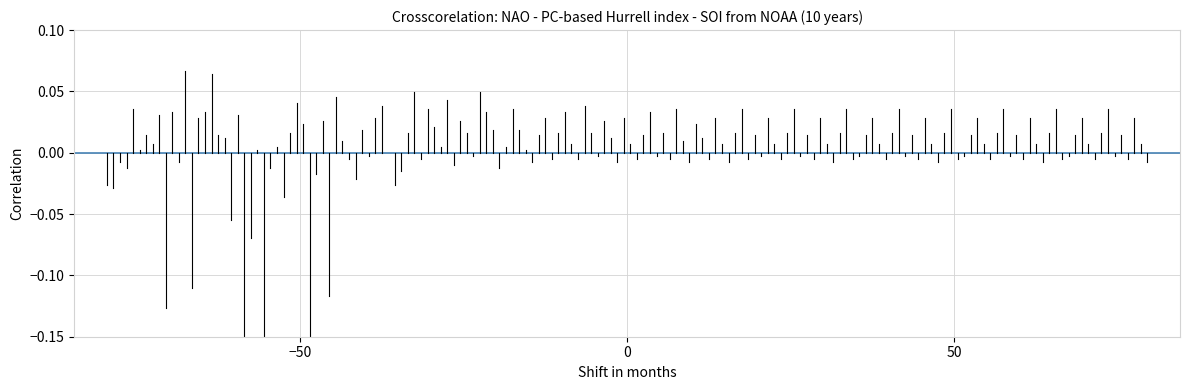

At which category does the chart reach its minimum across all series?

−50